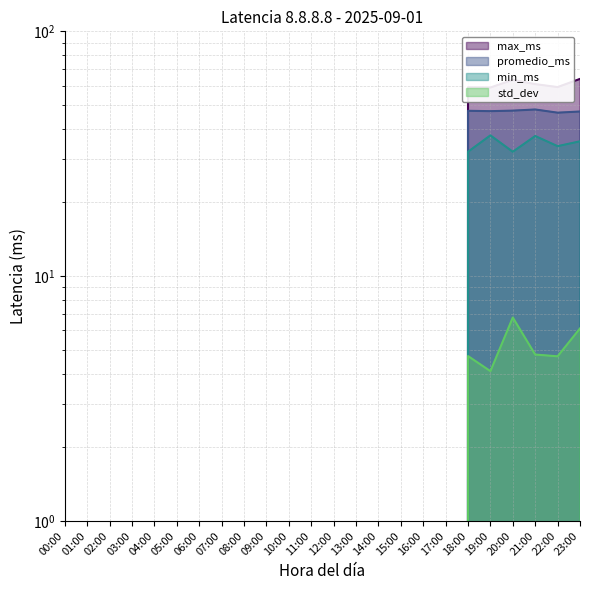

At which category is the sum across all series the highest?

23:00